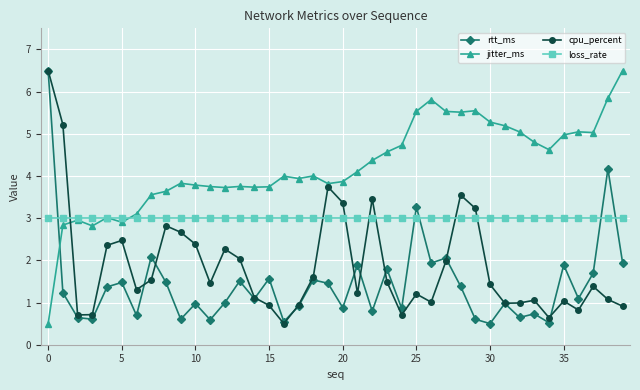

What are all the series names shown in the legend?

rtt_ms, jitter_ms, cpu_percent, loss_rate